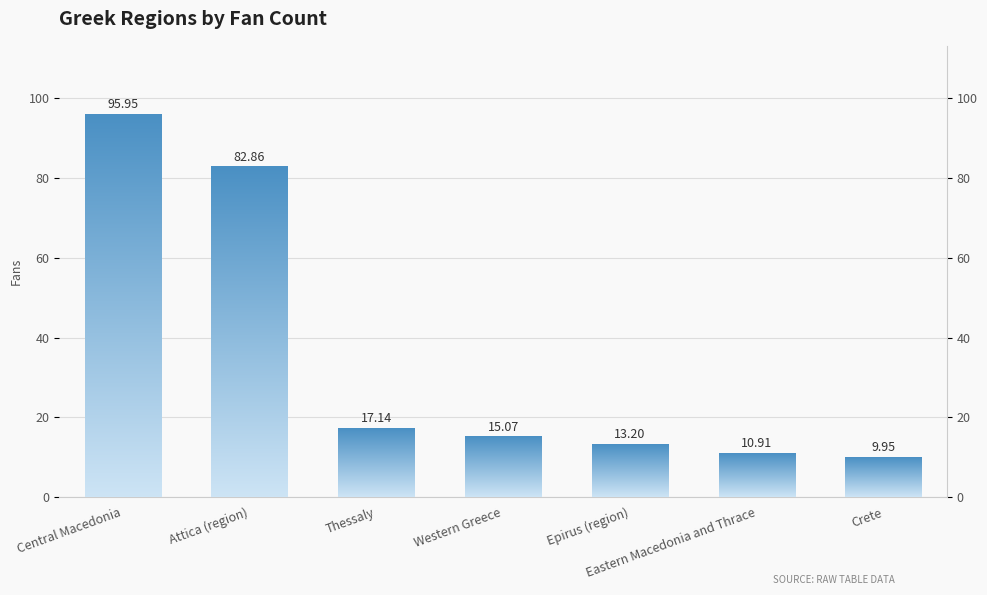

Reading right to left, list all the values displayed in this chart.

9.9	10.9	13.2	15.1	17.1	82.9	95.9